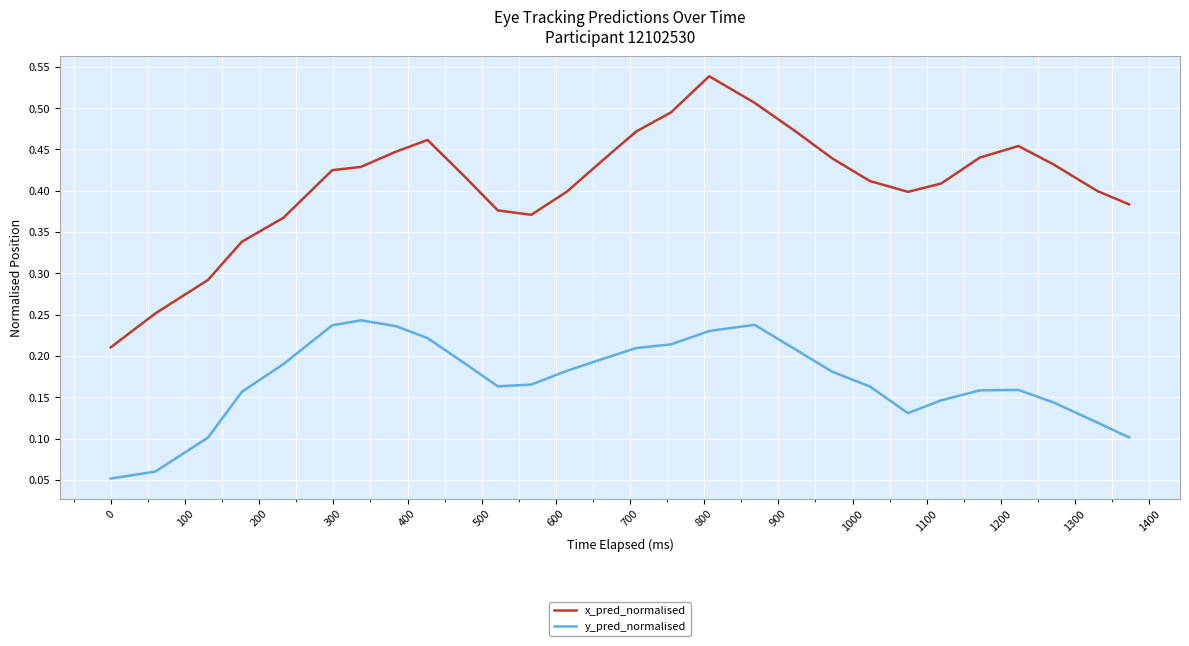

Rank the series by their maximum value, from lowest to highest.

y_pred_normalised, x_pred_normalised